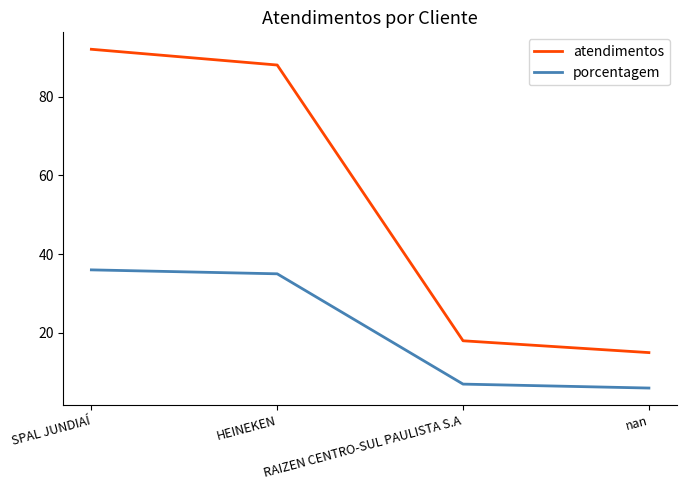

What is the lowest value of the atendimentos series?

15